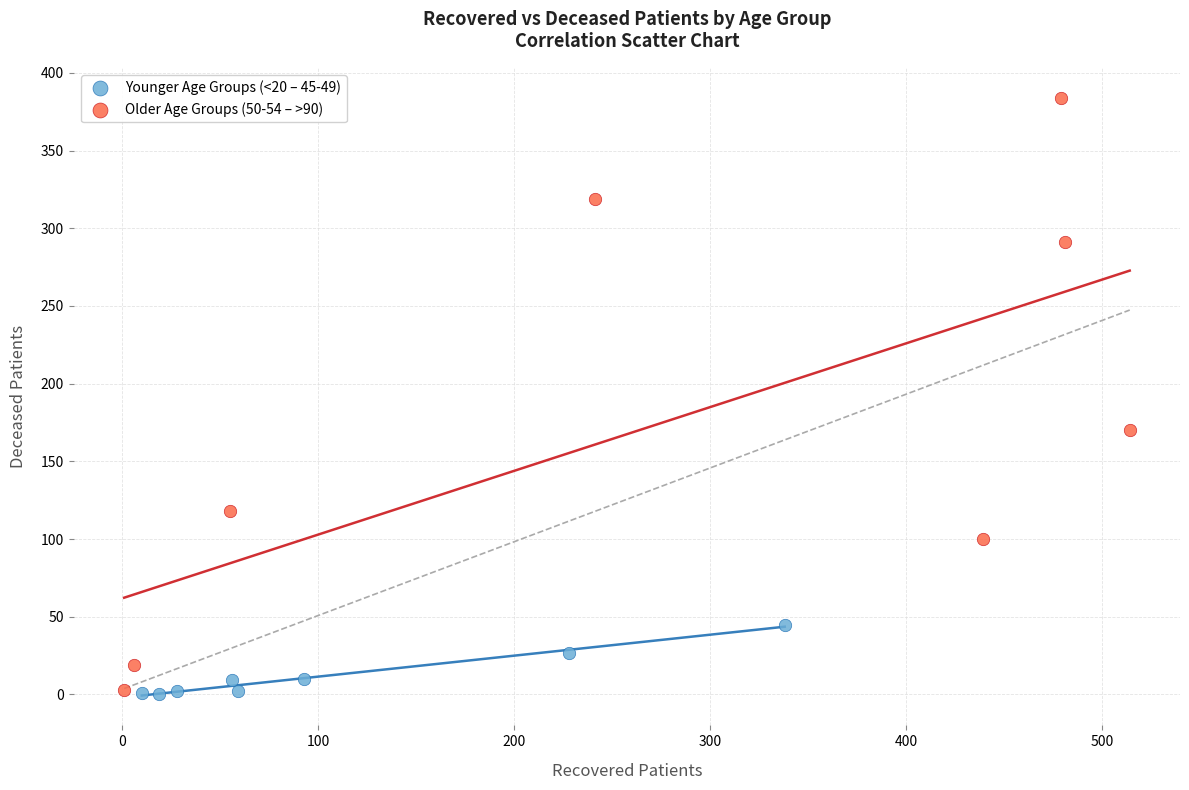

Which series has the largest Y range (max minus min)?

Older Age Groups (50-54 – >90)